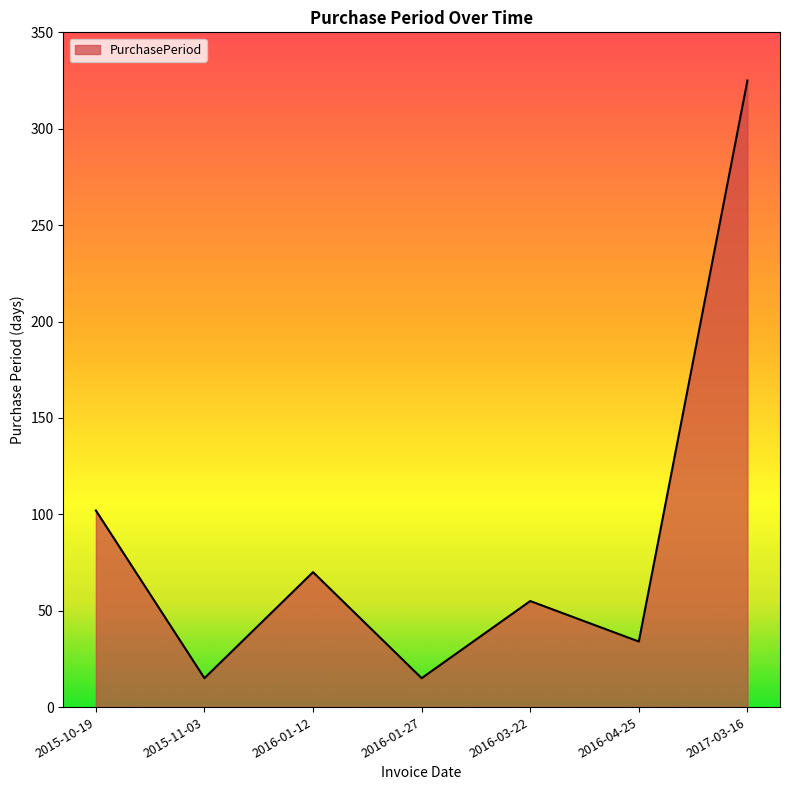

Count the number of categories in the chart.

7